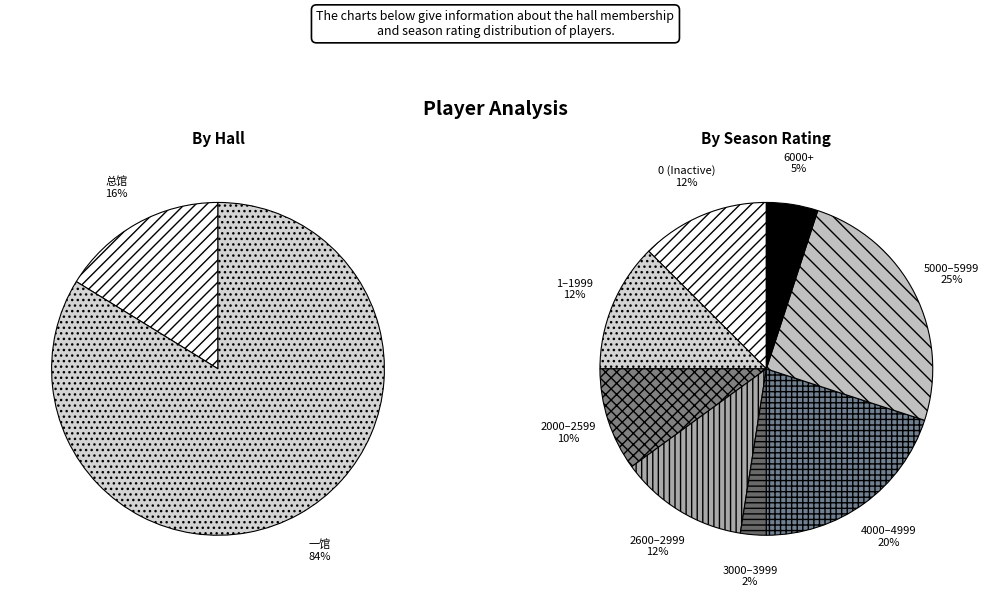

To the nearest percent, what percentage of the pie is 总馆?

16%